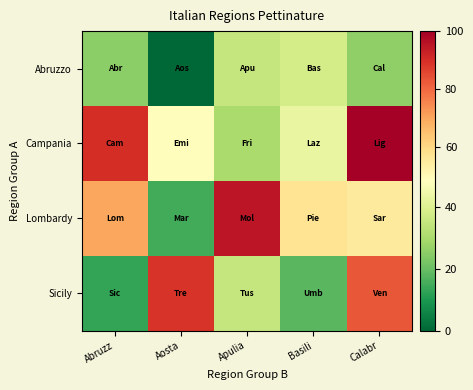

What is the difference between the highest and lowest values at Apulia?

65